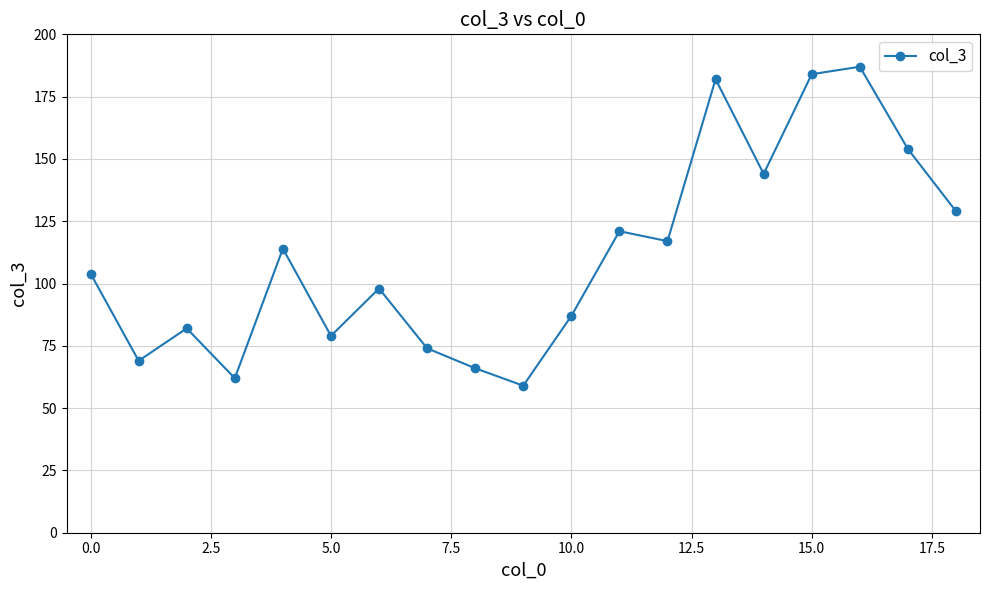

What is the value of the 9th point from the left?

66